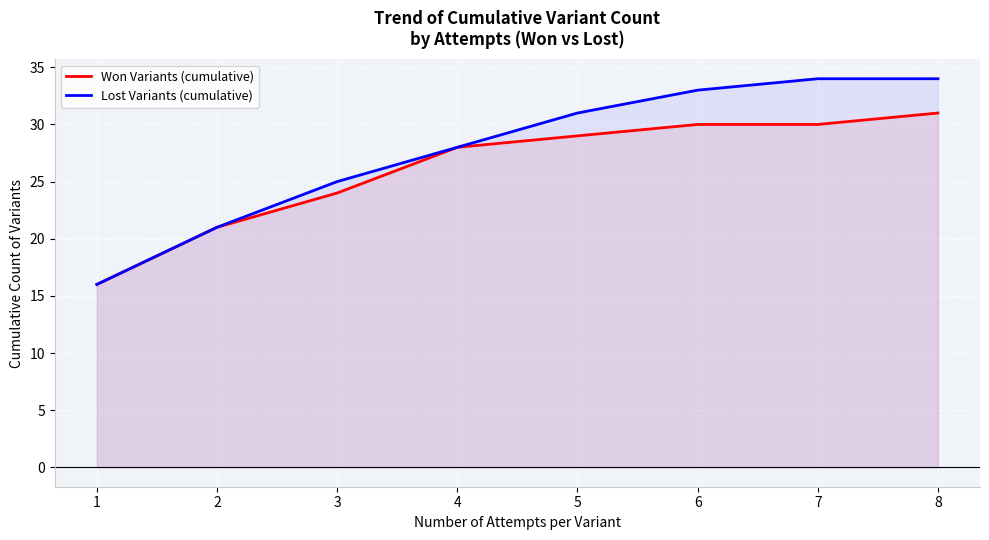

What is the value of the Lost Variants (cumulative) point at the 8th from the left?

34